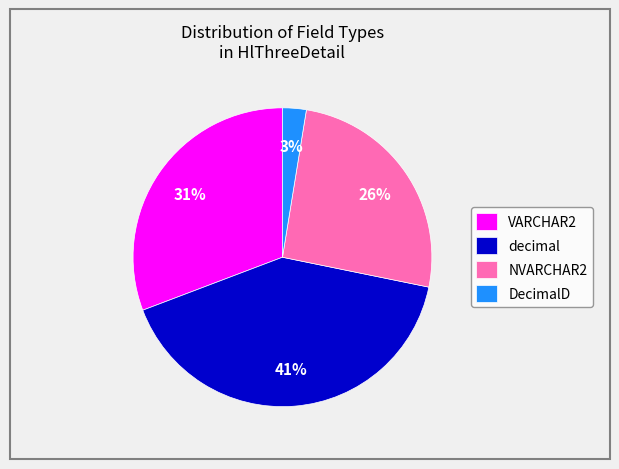

Does any single category account for the majority?

No